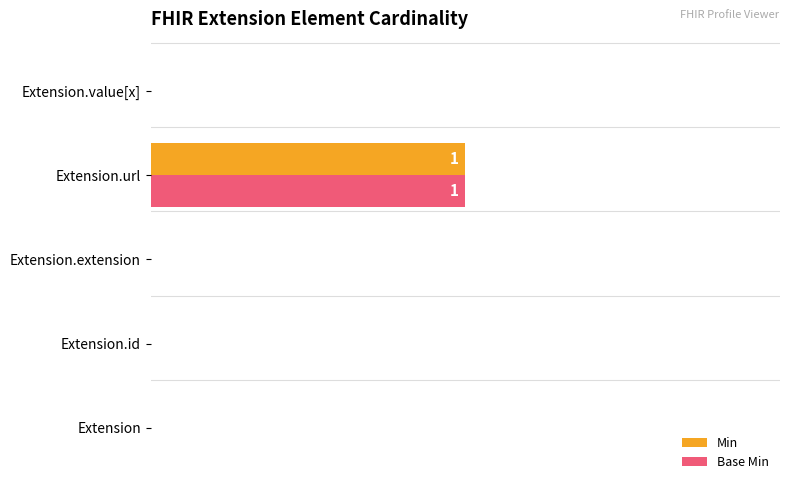

At which category is the sum across all series the highest?

Extension.url